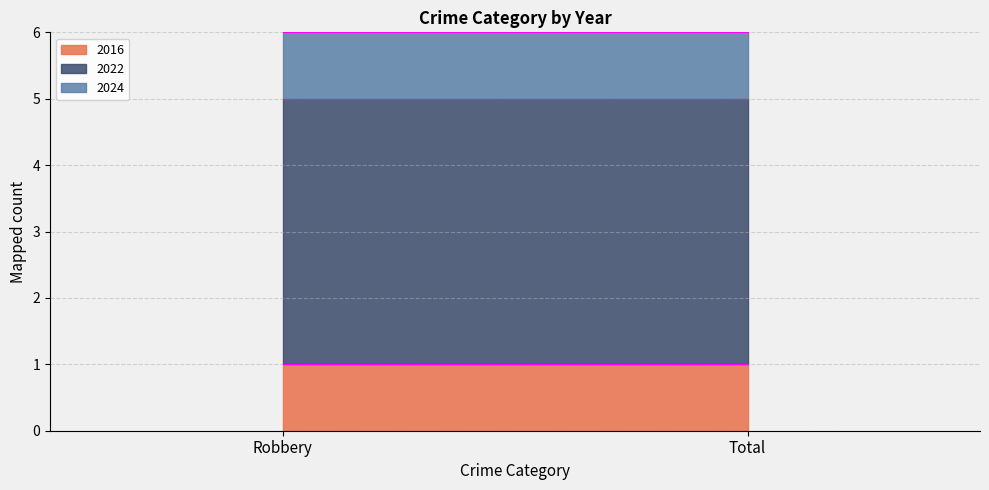

The value of 2024 at Total is 1. True or false?

True